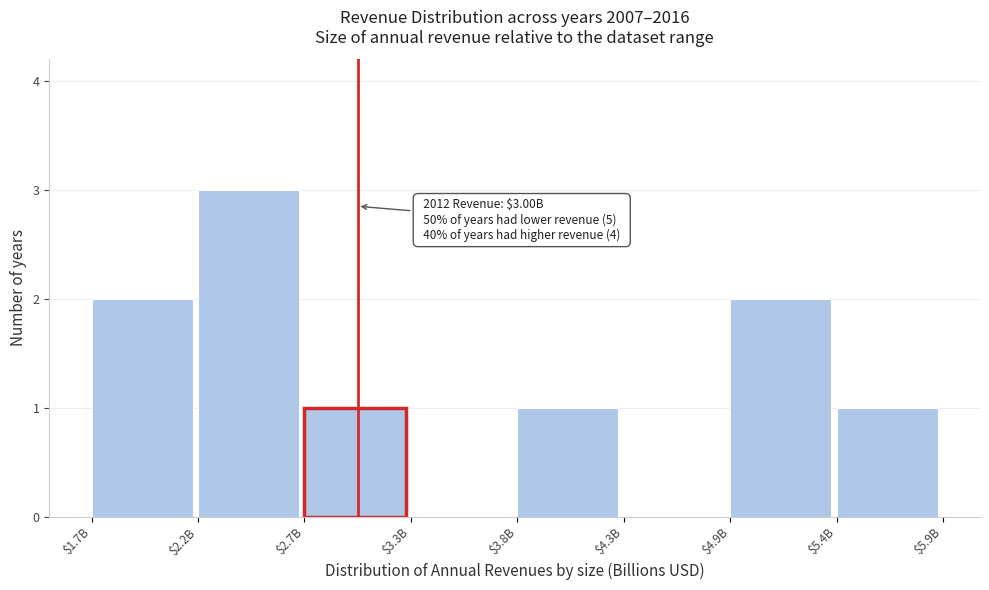

True or false: the data shows 0 at $3.3B.

True